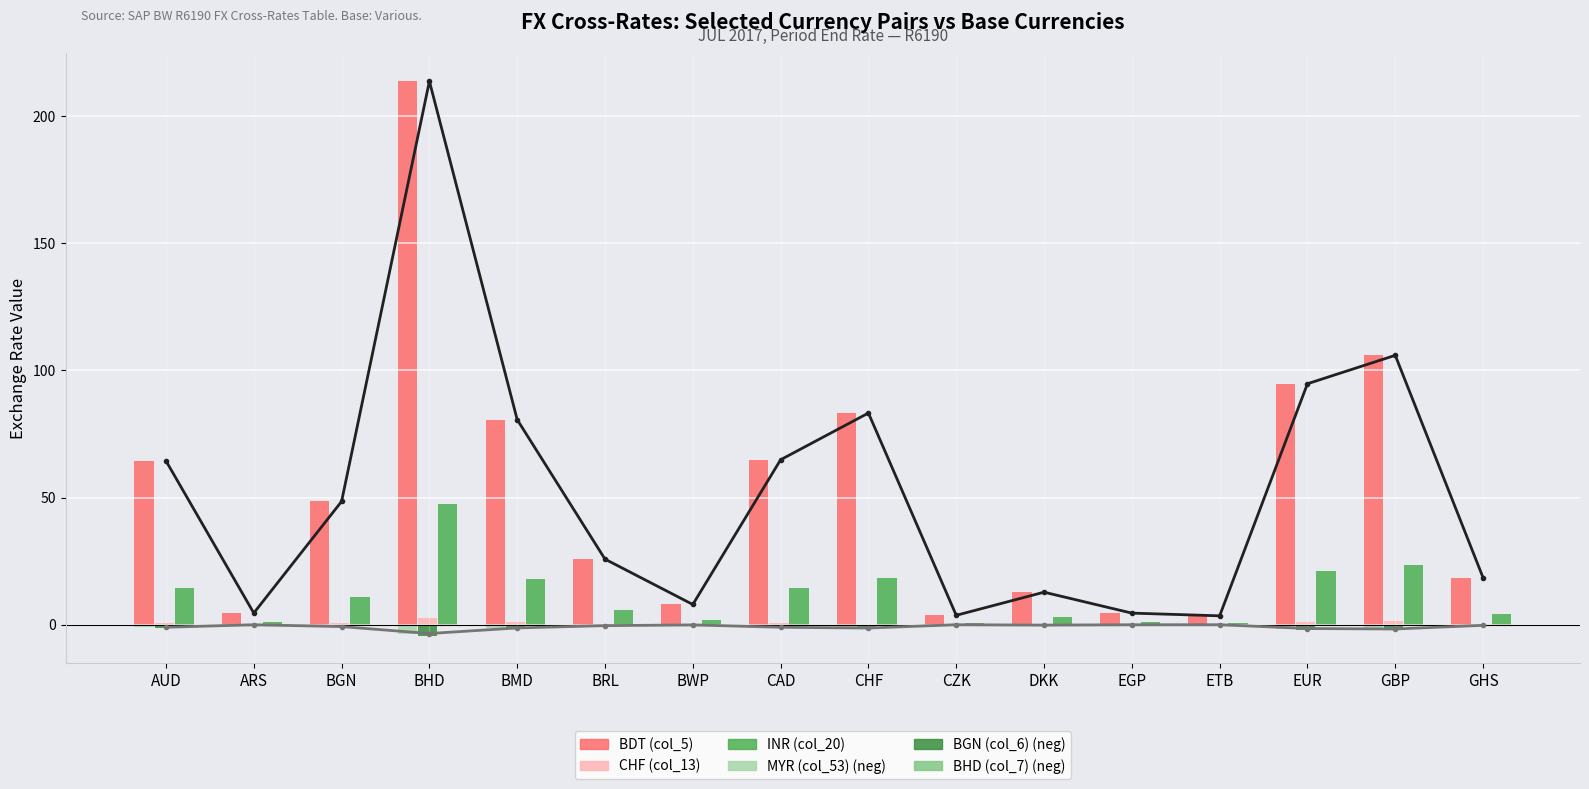

At which label is MYR (col_53) closest to -1?

AUD